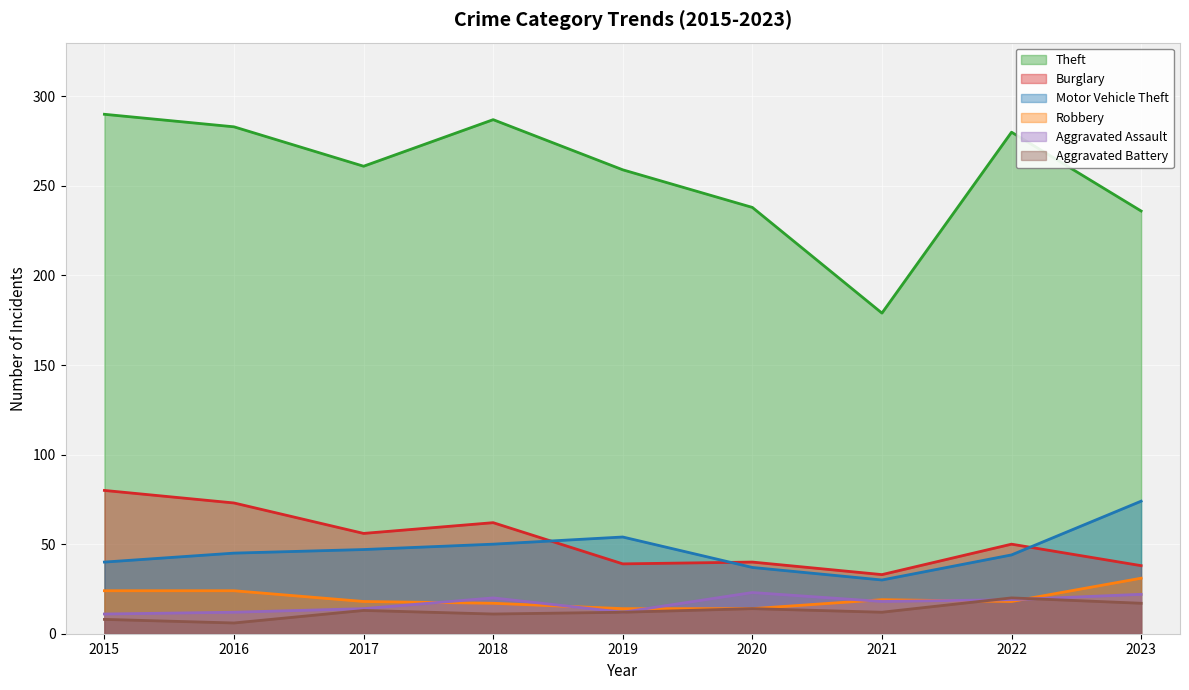

True or false: Aggravated Assault and Theft cross at least once.

False